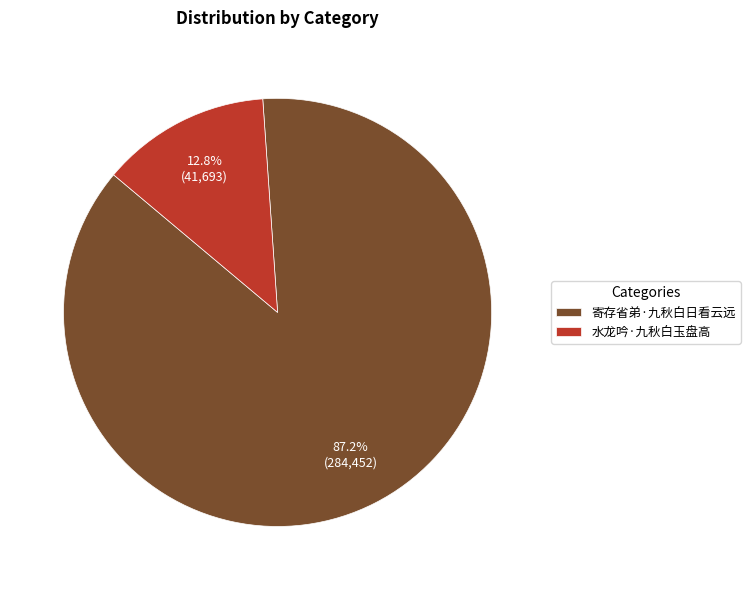

Is it true that 寄存省弟·九秋白日看云远 is 78% of the pie?

False